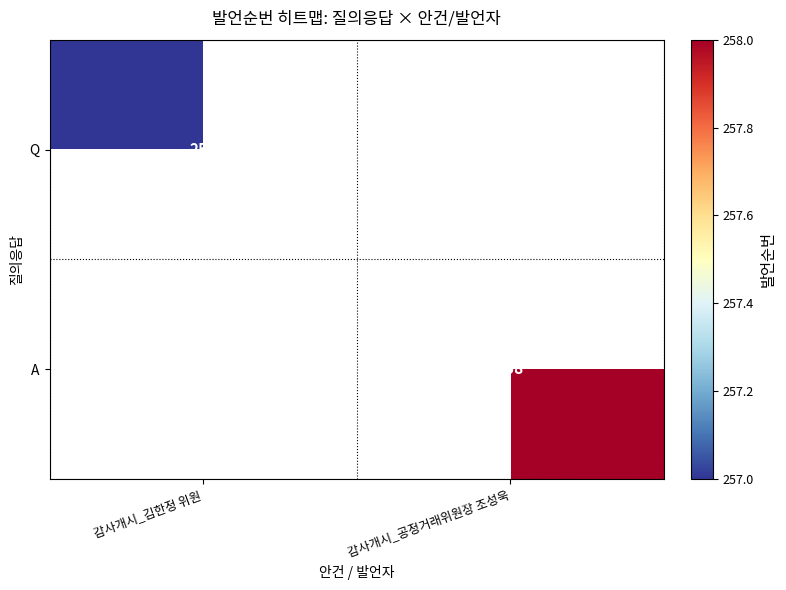

At how many categories does at least one series exceed 257?

1